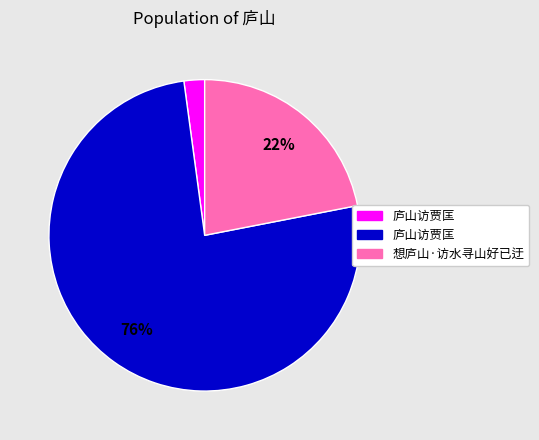

To the nearest percent, what is the average slice percentage?

33%